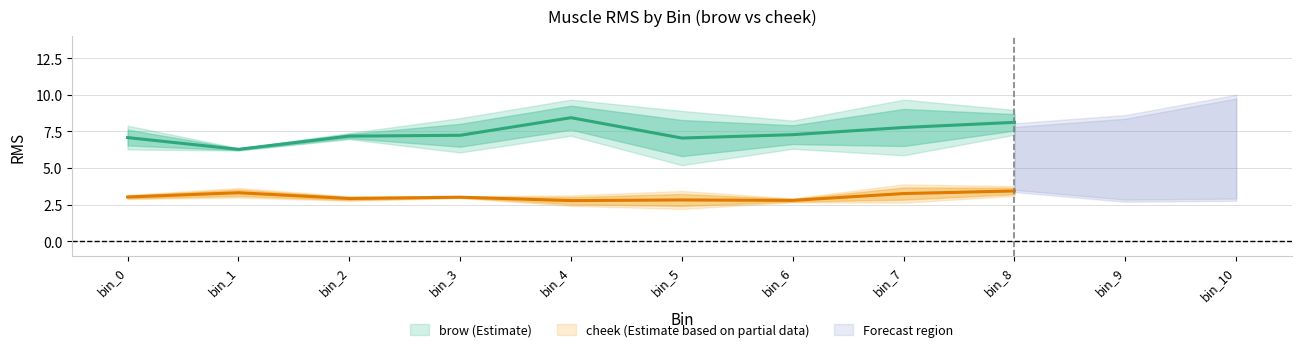

True or false: cheek_trial2 and brow_trial1 intersect in this chart.

False